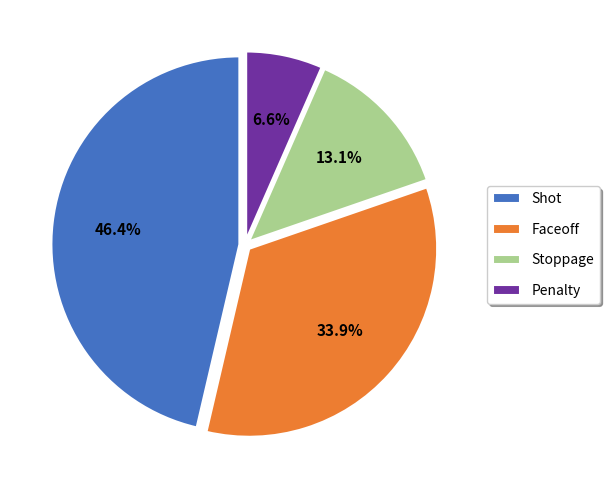

How many segments does this pie chart have?

4